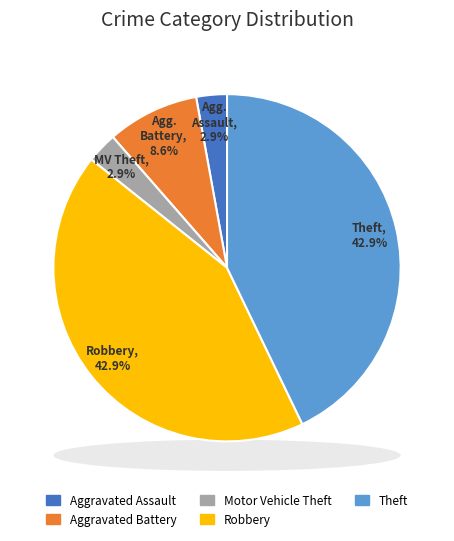

How many segments does this pie chart have?

5